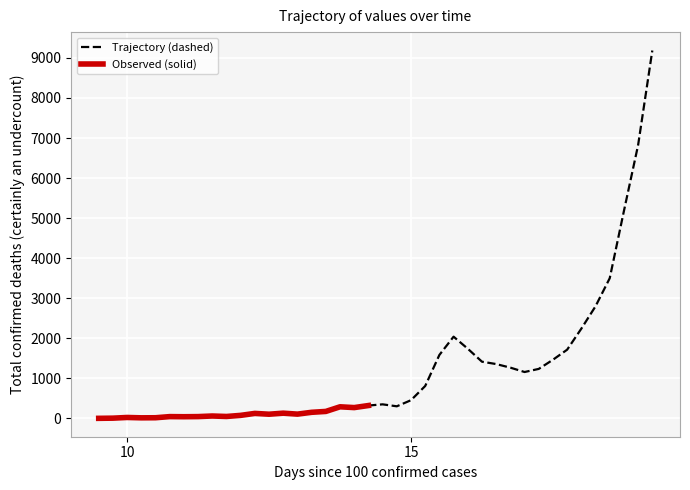

How many data points are above 321?

20